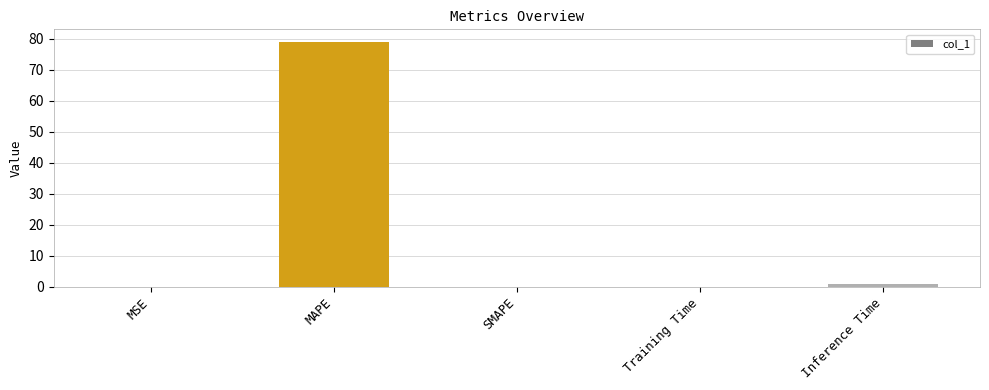

Read the value at MAPE.

79.1